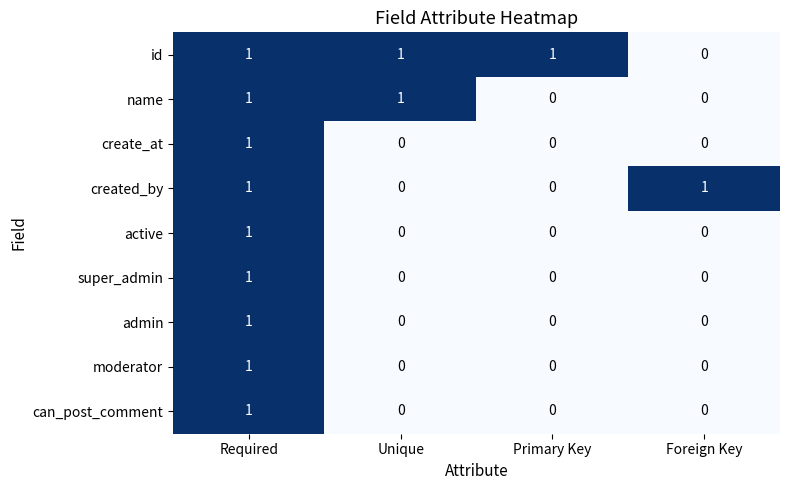

Count the active values in the range 0 to 1.

4